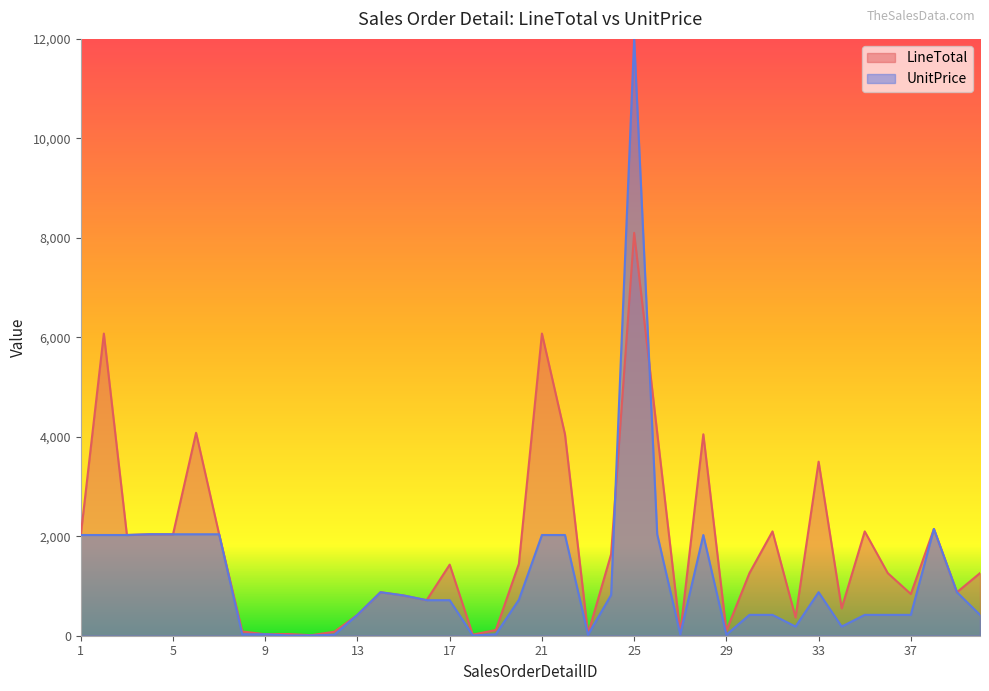

What is the ratio of the value at 4 to the value at 5?

1.0